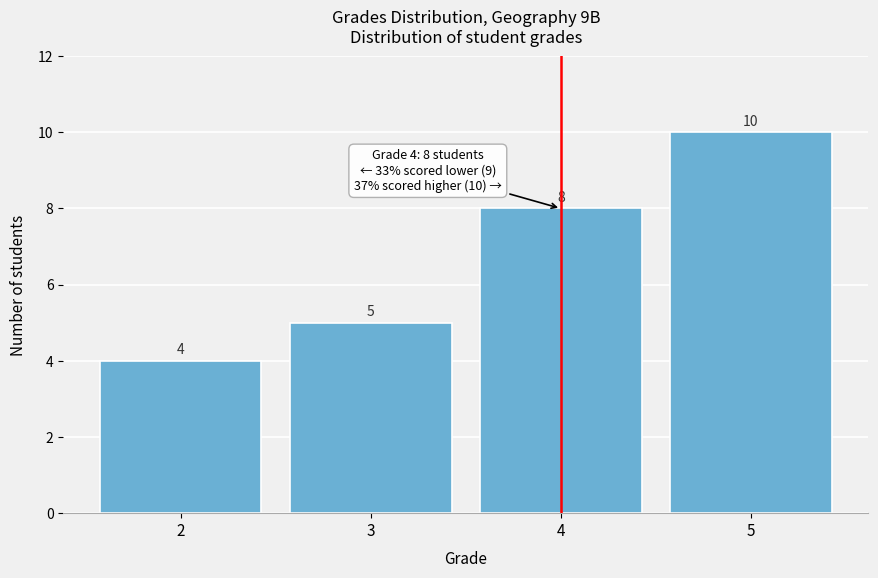

Reading left to right, what are all the values shown in this chart?

2=4	3=5	4=8	5=10